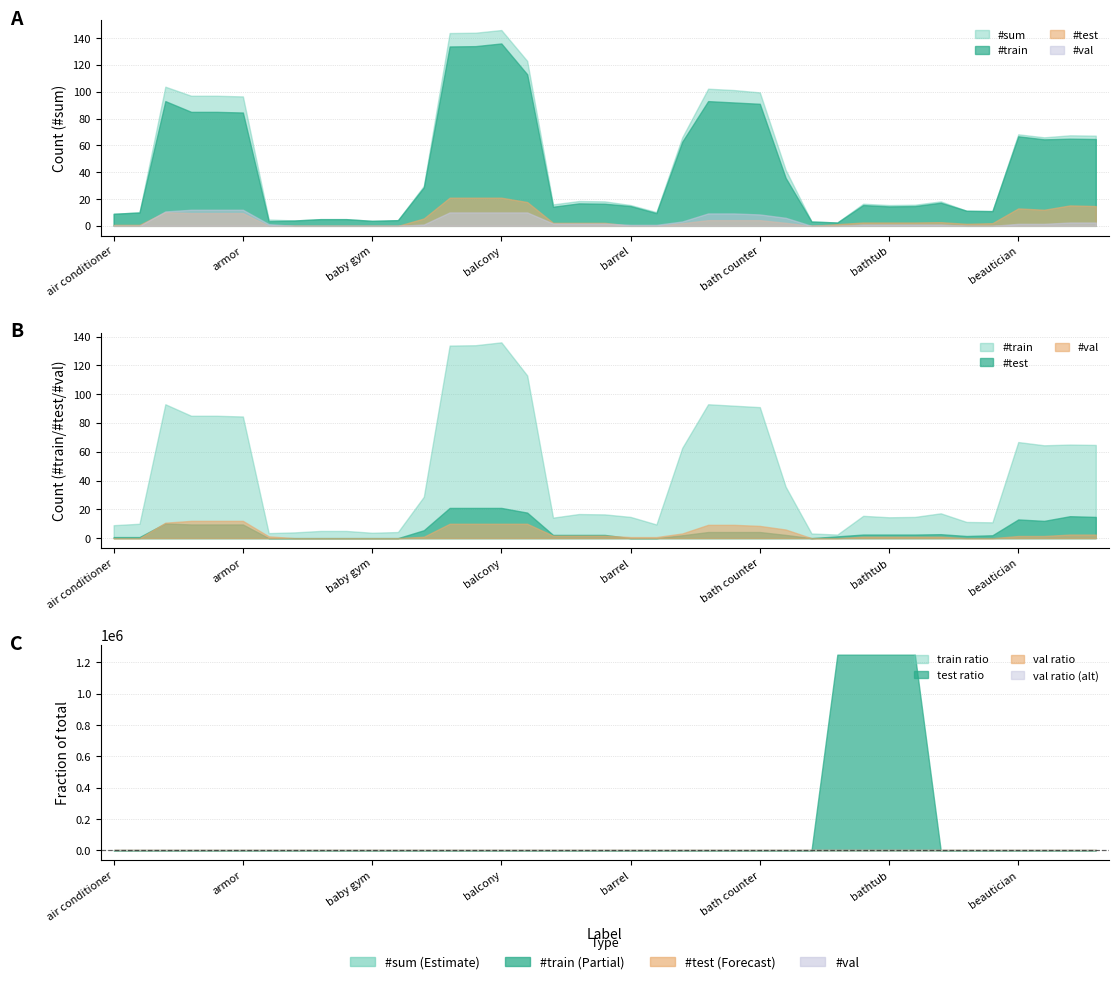

How many interior local peaks does the val series have?

6